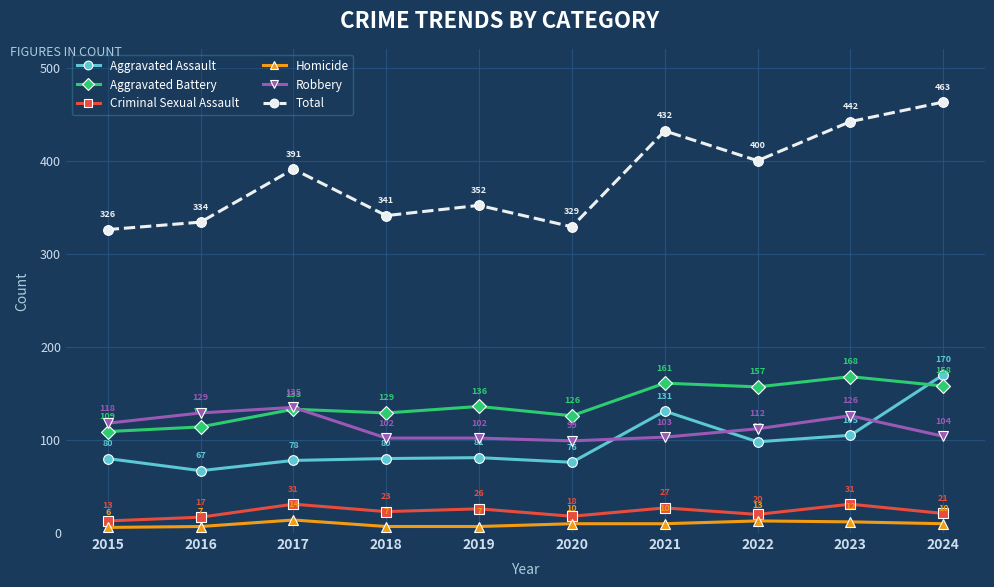

At which category does the chart reach its minimum across all series?

2015